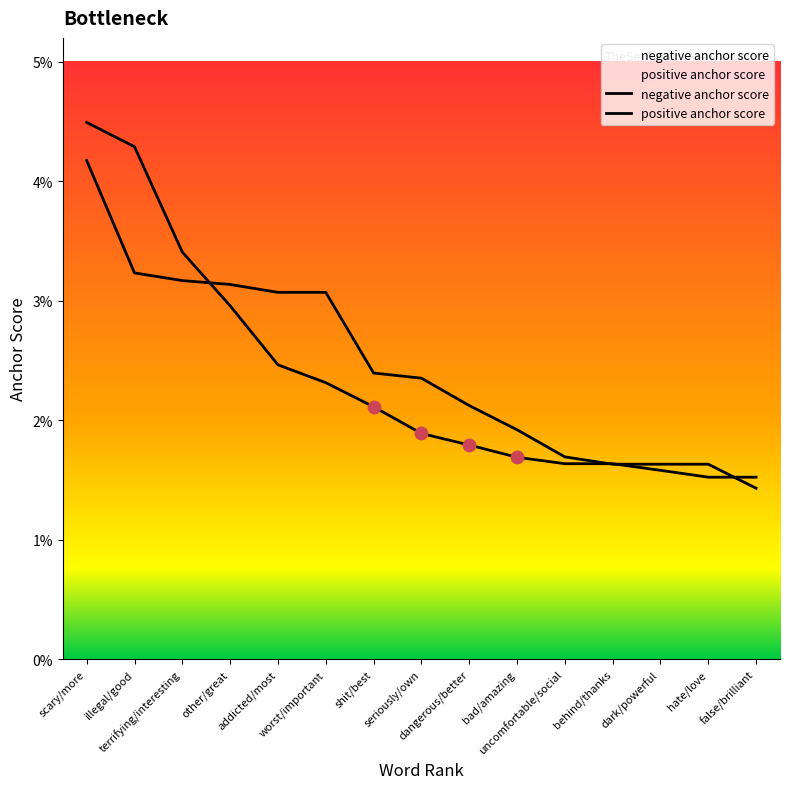

Is the value of negative anchor score at shit/best greater than the value of positive anchor score at hate/love?

Yes